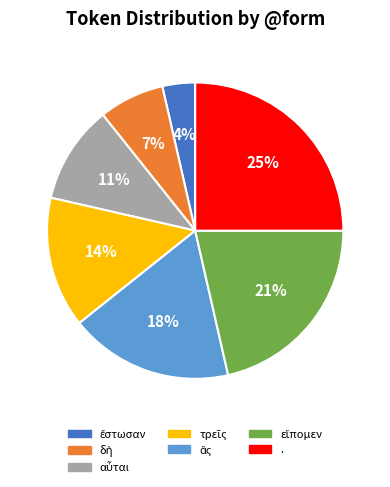

What is the largest slice in the pie chart?

.